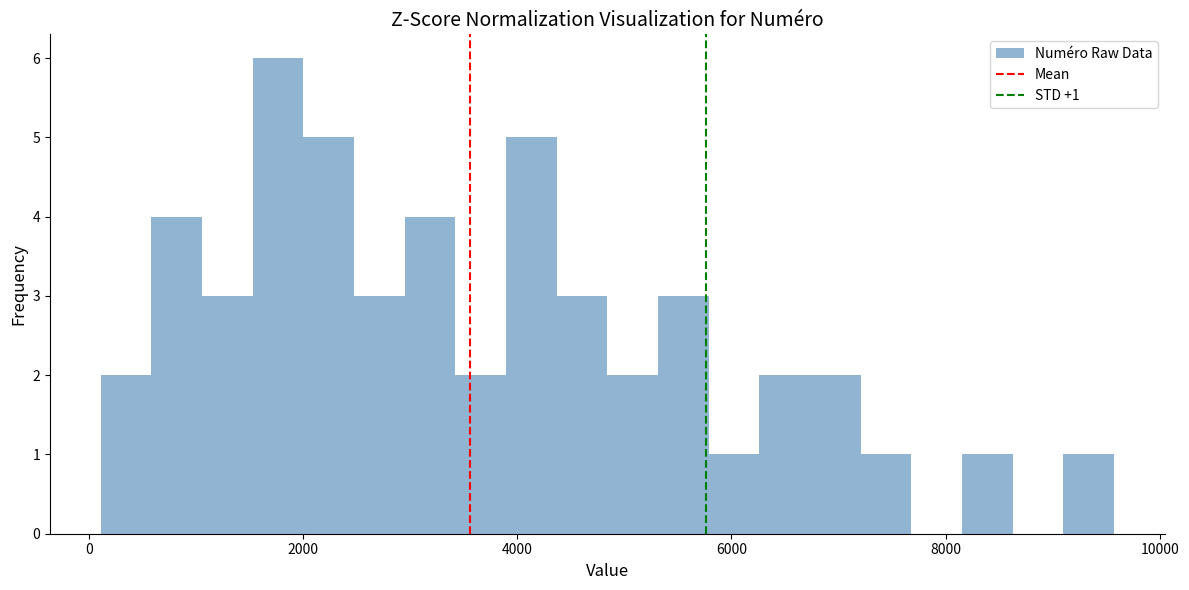

Read against the x-axis, roughly where is the centre of the tallest bar?

1800